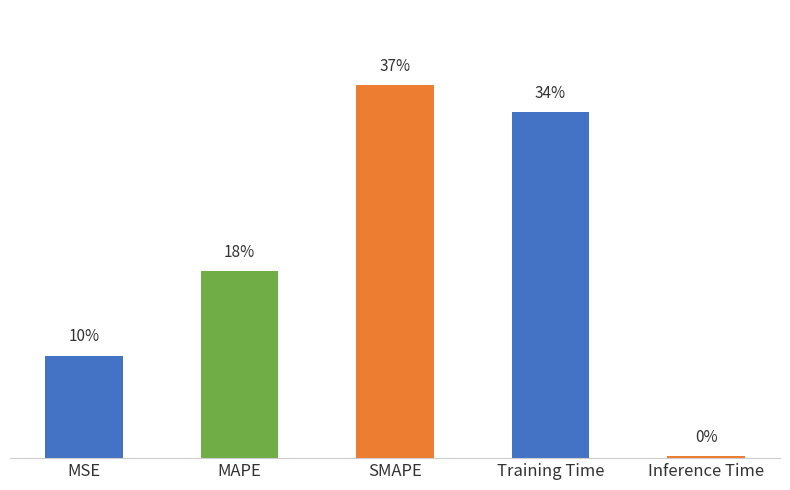

The chart shows a value of 3.3 at SMAPE. True or false?

False